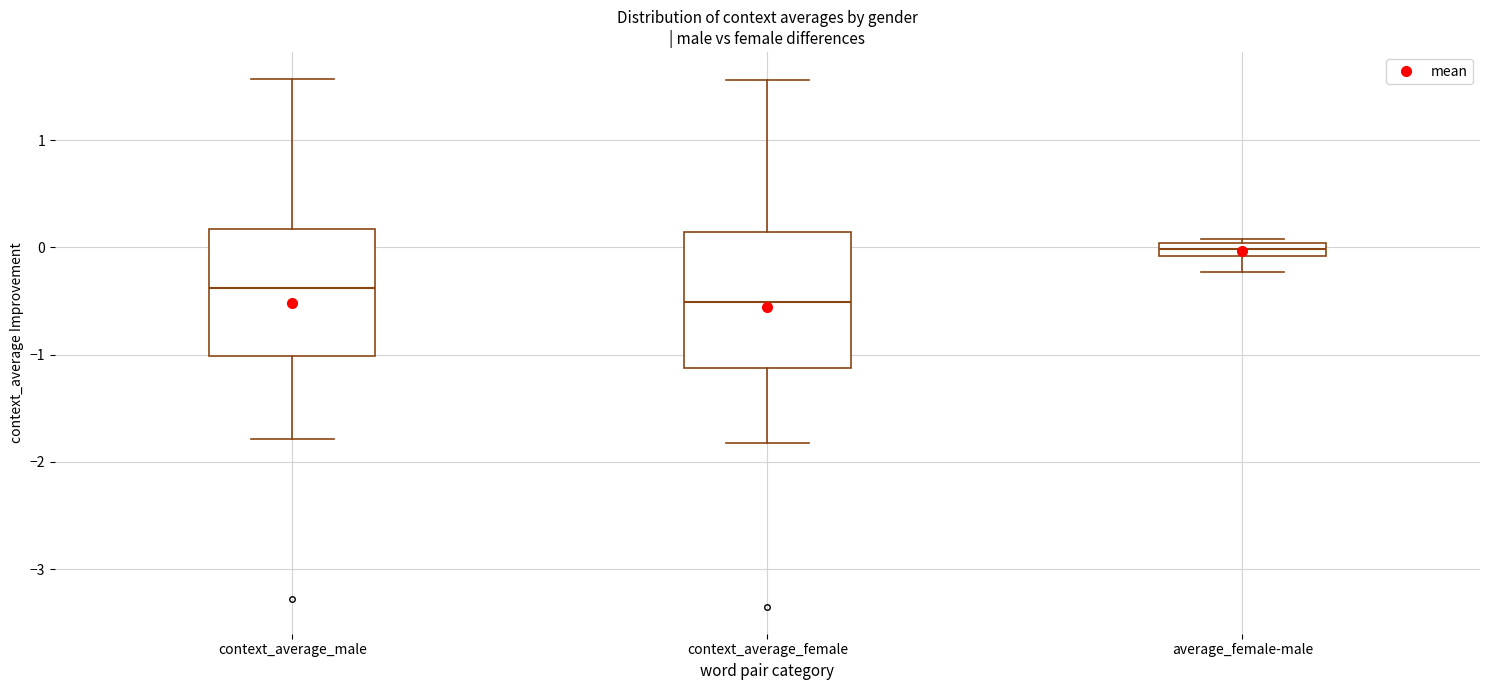

Which box's median line is the highest?

average_female-male